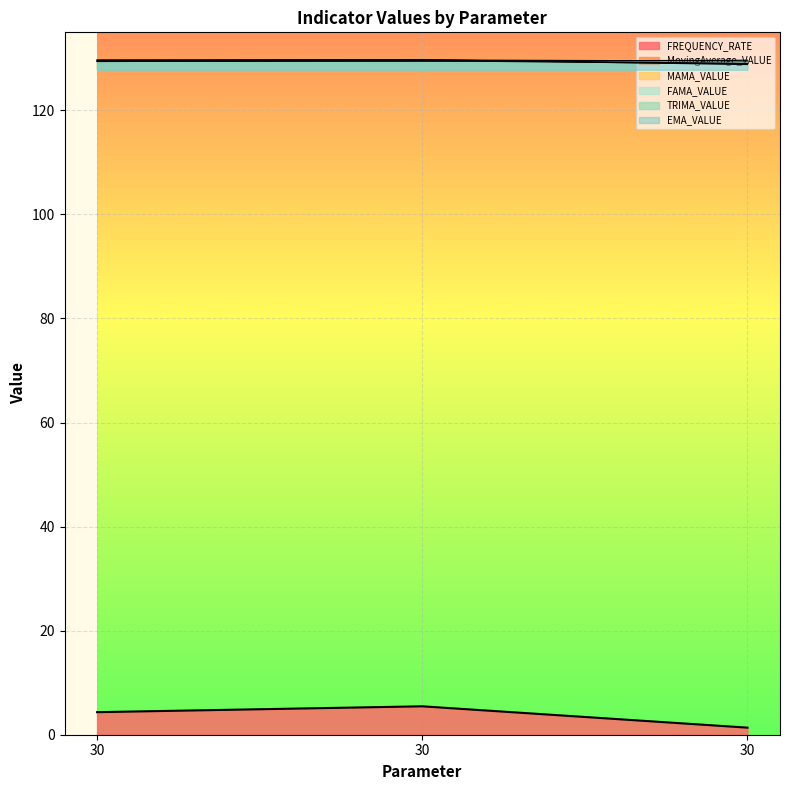

Count the number of categories in the chart.

3